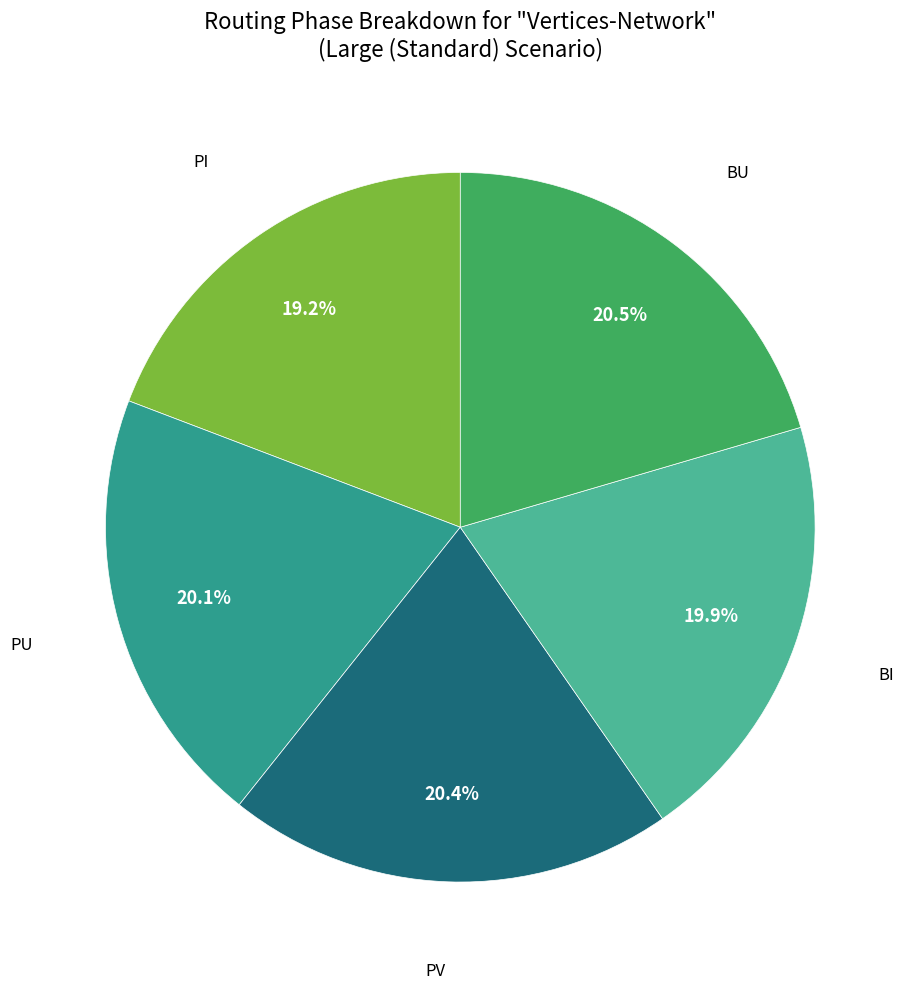

Is there a majority slice in this chart?

No